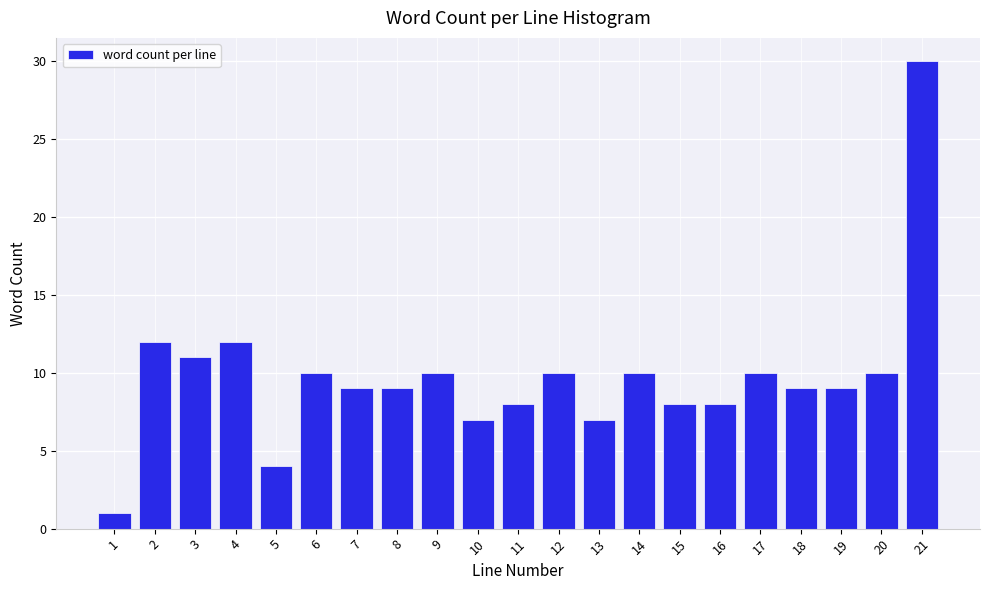

Reading right to left, list all the values displayed in this chart.

21=30	20=10	19=9	18=9	17=10	16=8	15=8	14=10	13=7	12=10	11=8	10=7	9=10	8=9	7=9	6=10	5=4	4=12	3=11	2=12	1=1